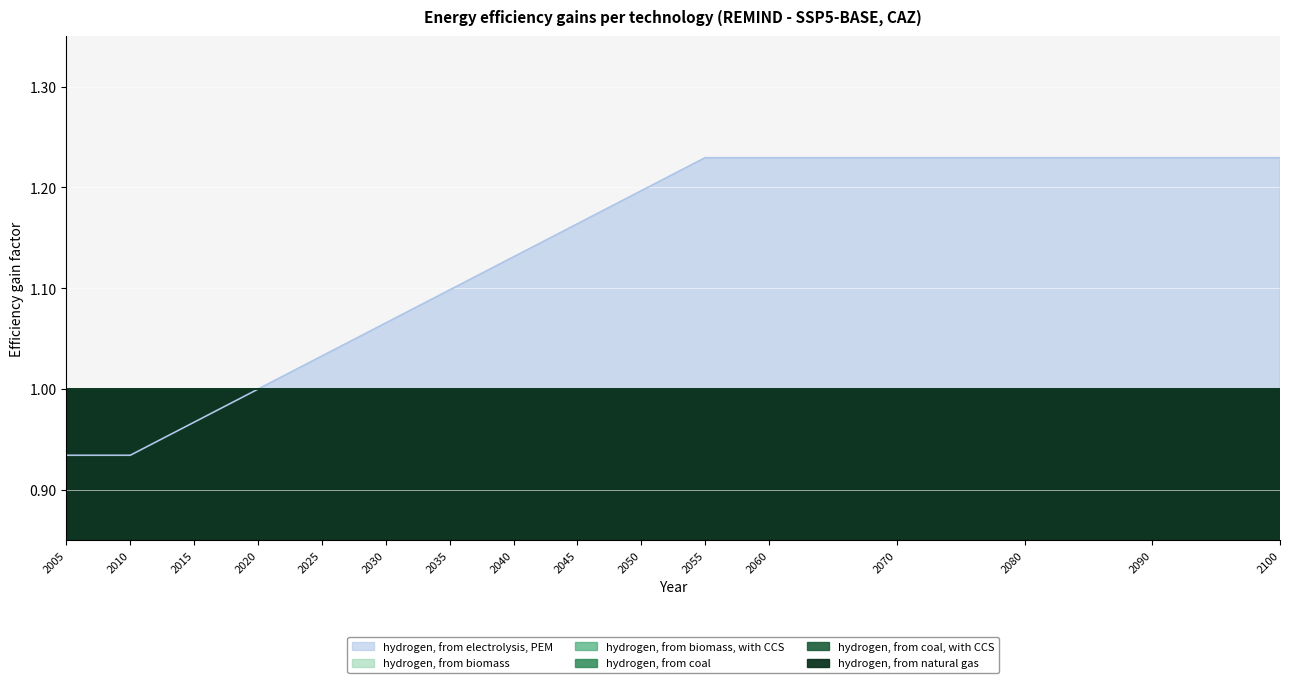

What is the average value of the hydrogen, from electrolysis, PEM series?

1.1